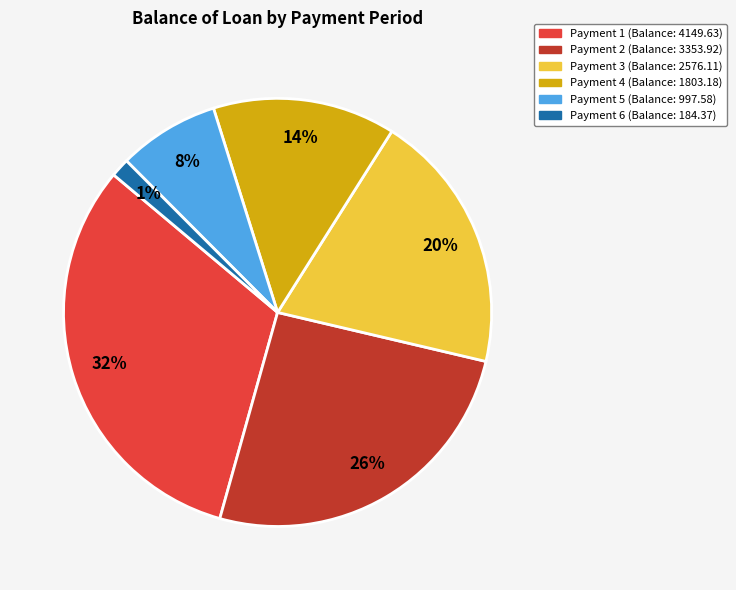

How many slices are in this pie chart?

6